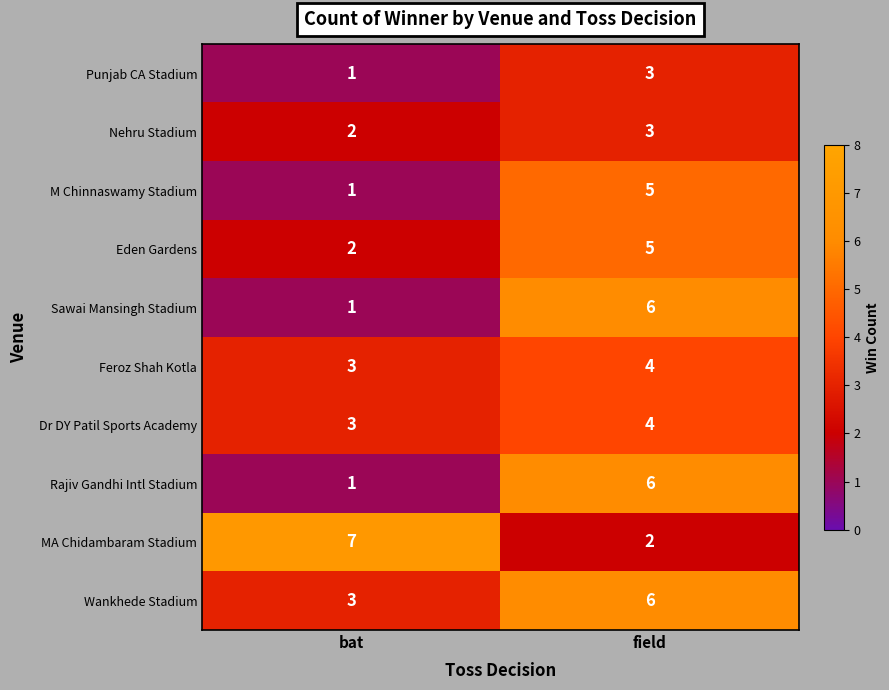

Where is Eden Gardens nearest to the value 3?

bat